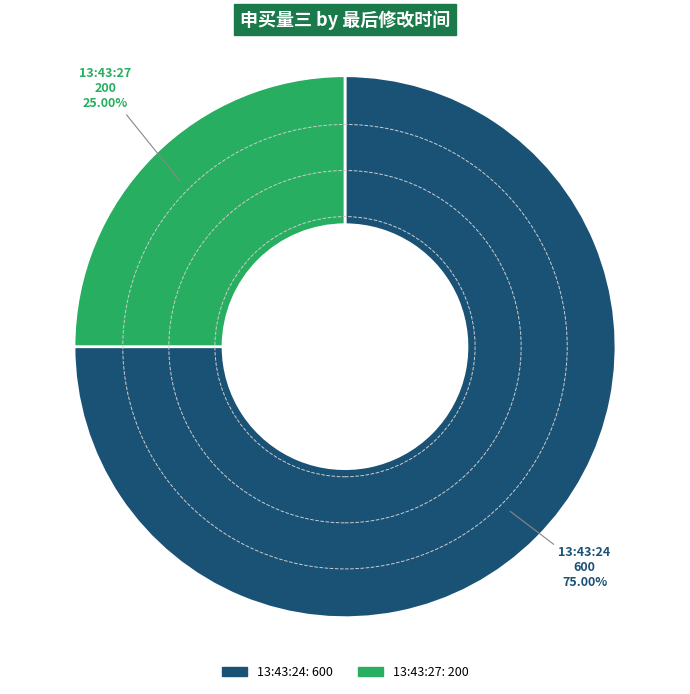

How many slices are in this pie chart?

2